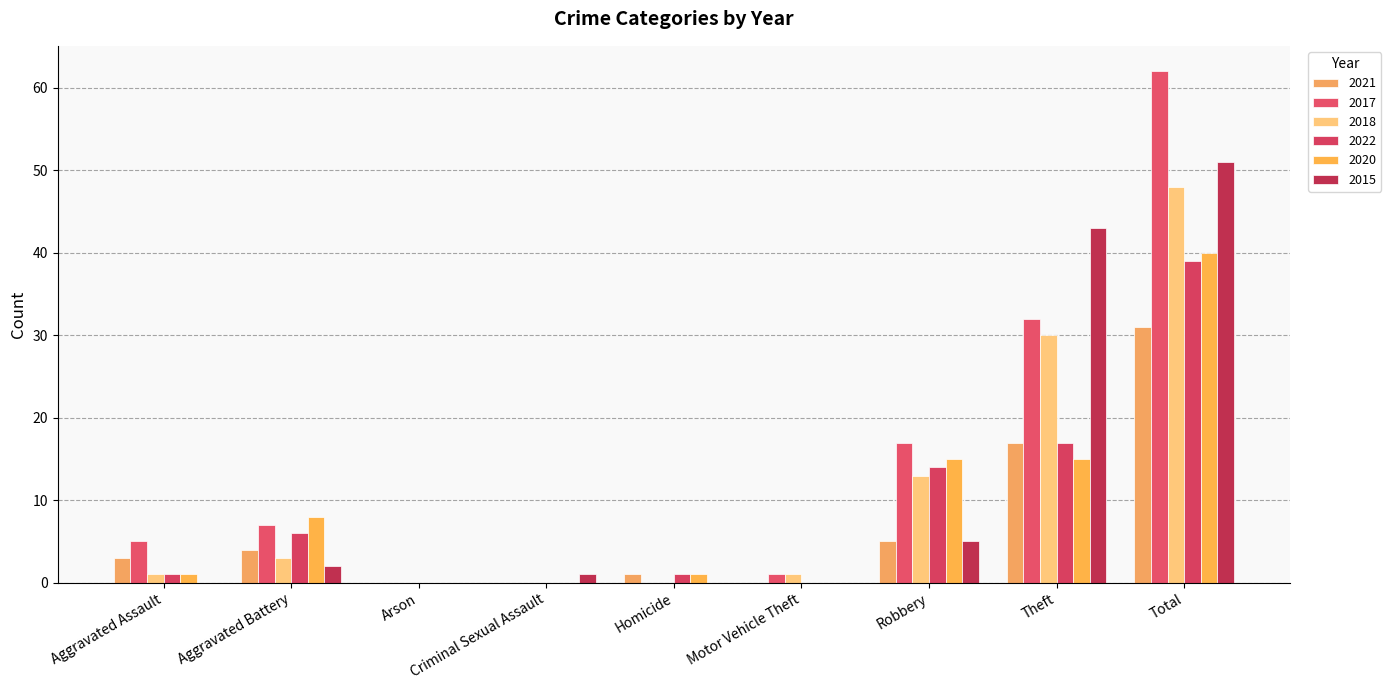

The value of 2020 at Homicide is 2. True or false?

False